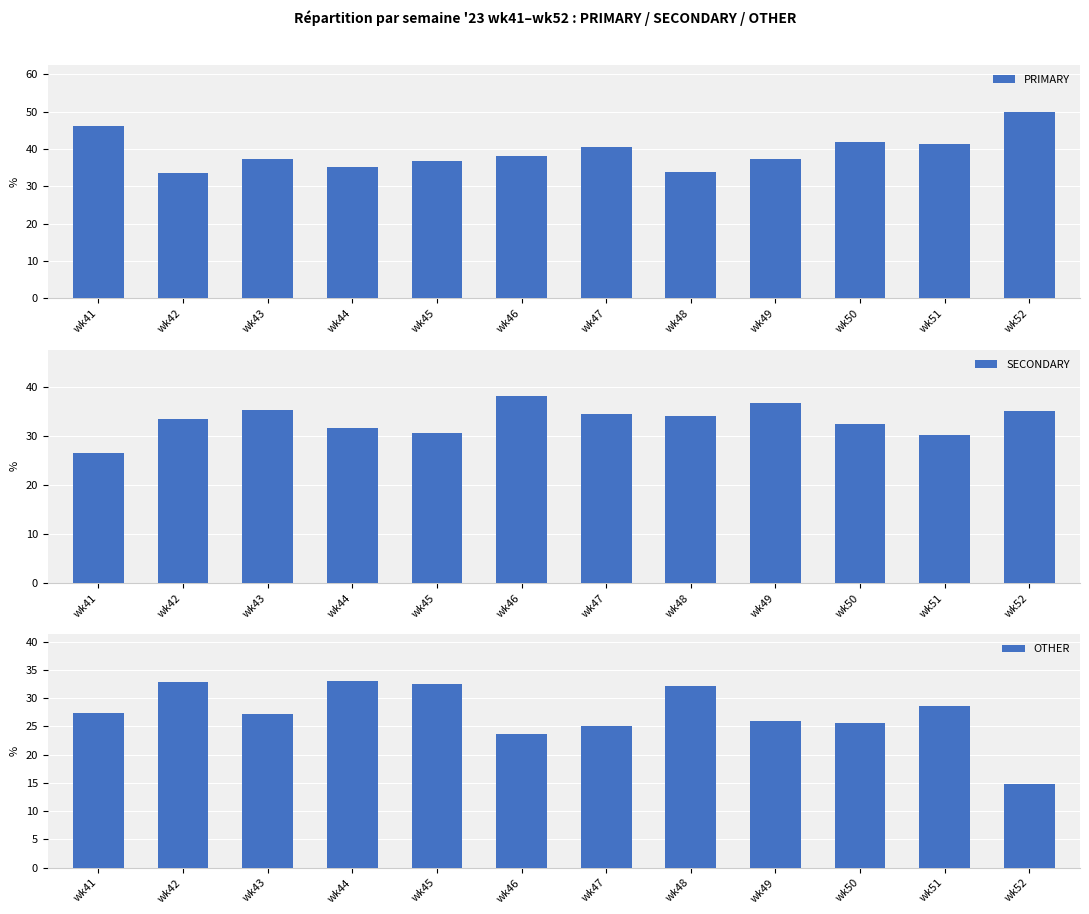

Which has a higher value, wk49 or wk48?

wk49